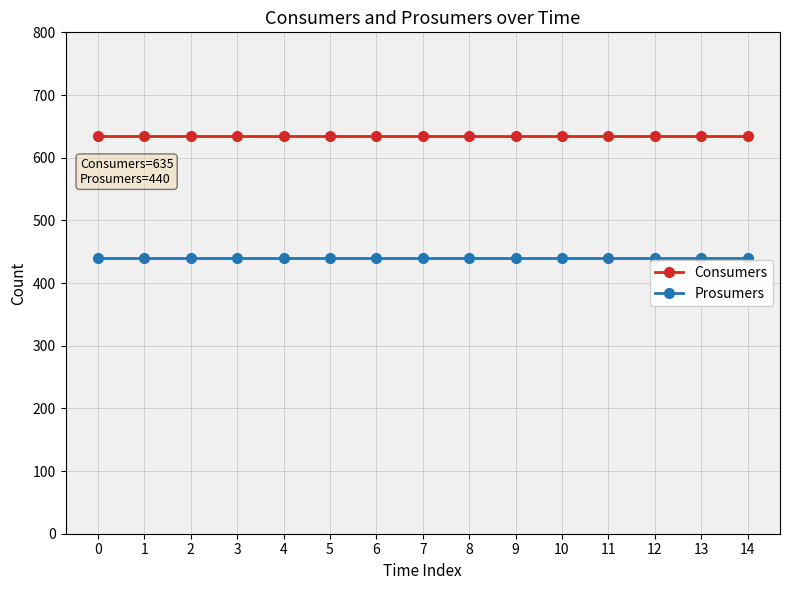

The Consumers series shows 635 at 11. True or false?

True